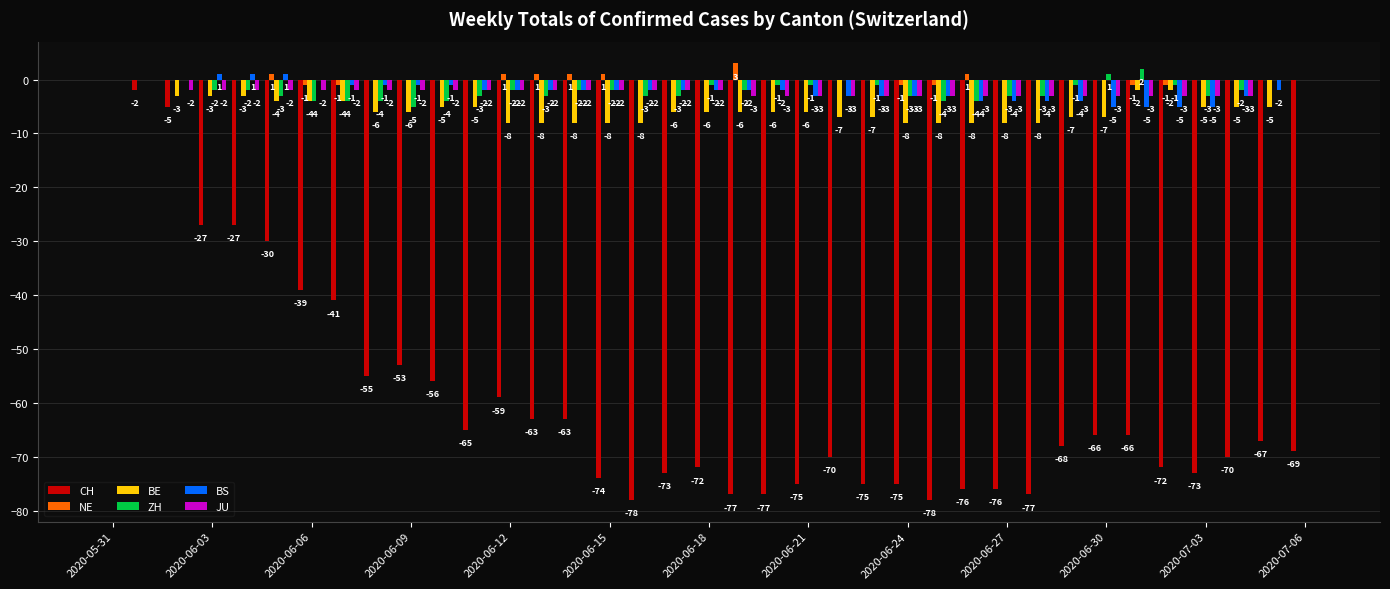

What is the sum of all BE values?

-200